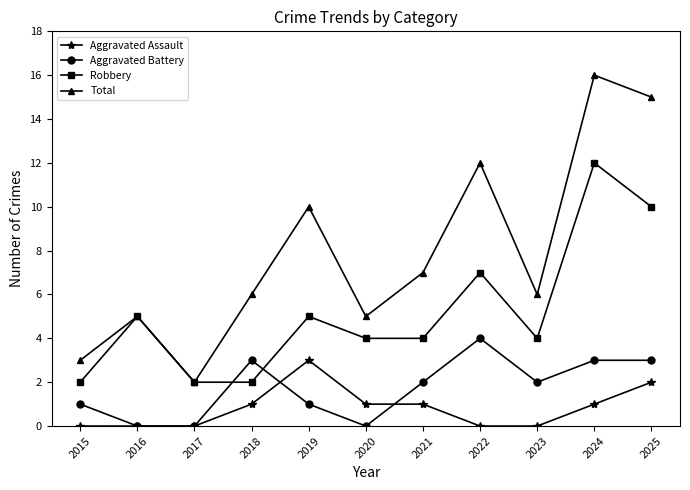

Which series has the widest spread of values?

Total